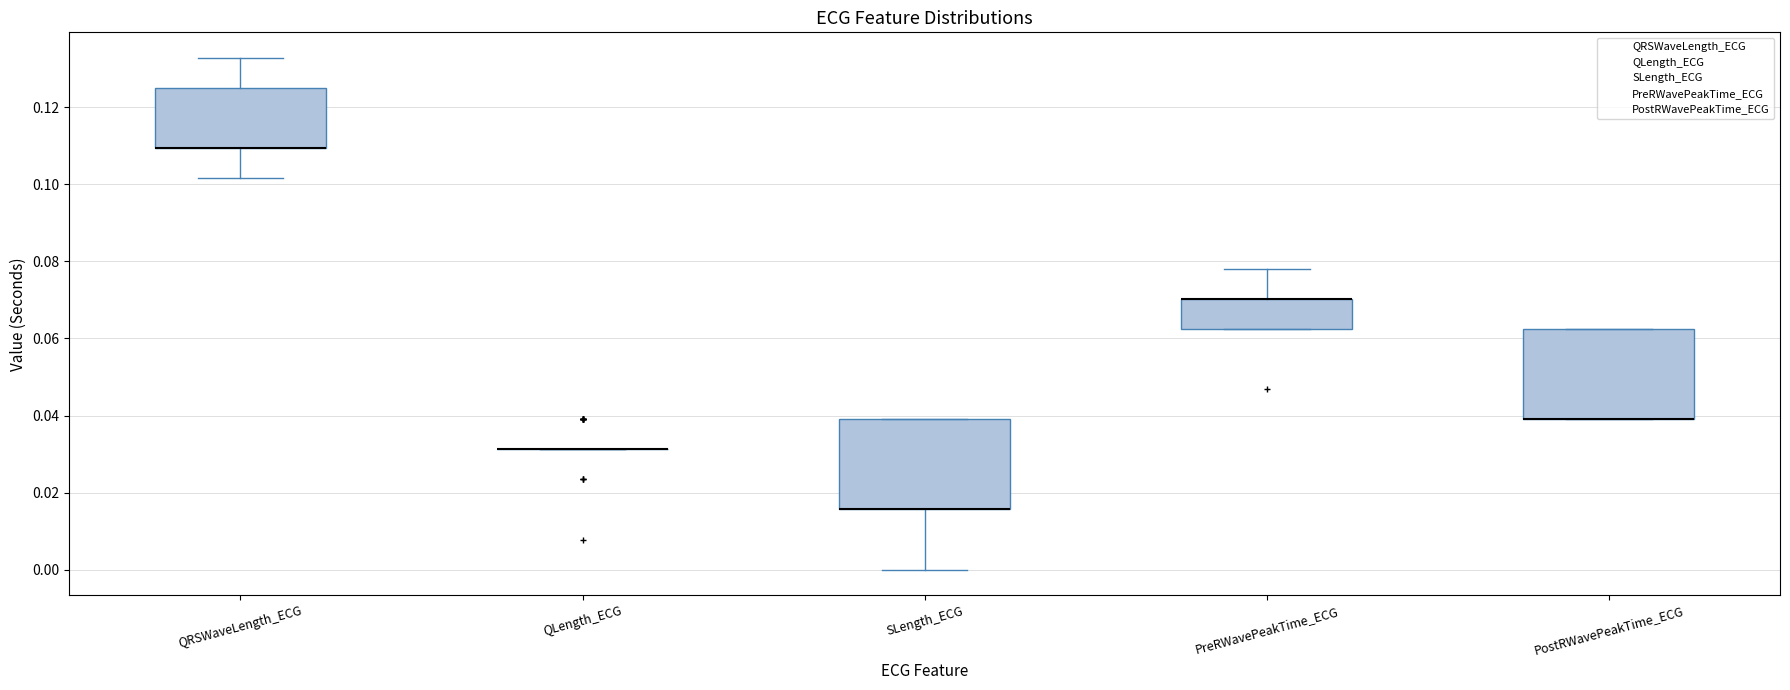

Where is the upper edge of the box for PostRWavePeakTime_ECG on the y-axis? The values are not printed on the chart, so give them approximately, as read against the axis.

0.062